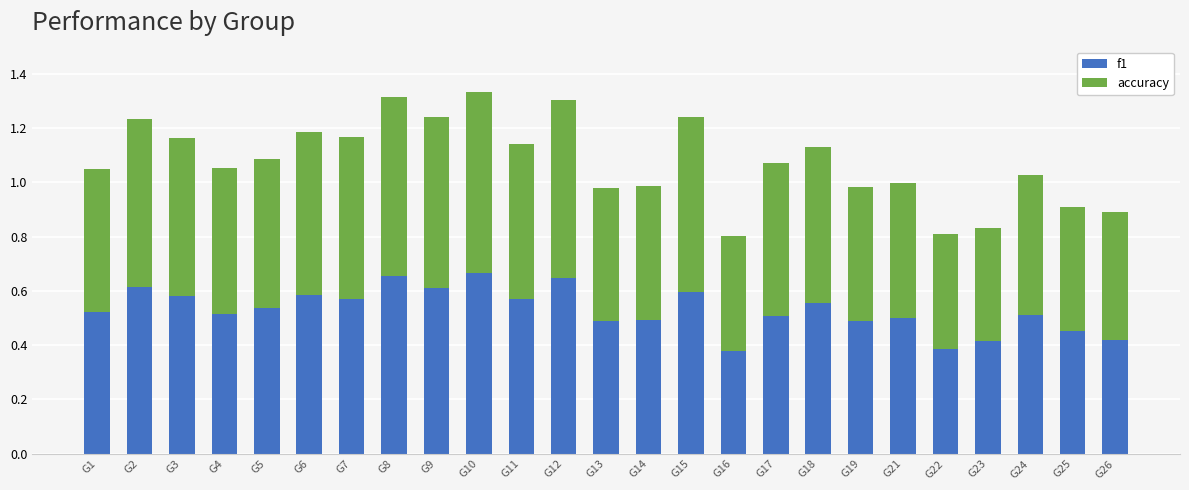

What is the difference between the maximum and minimum values in the f1 series?

0.3